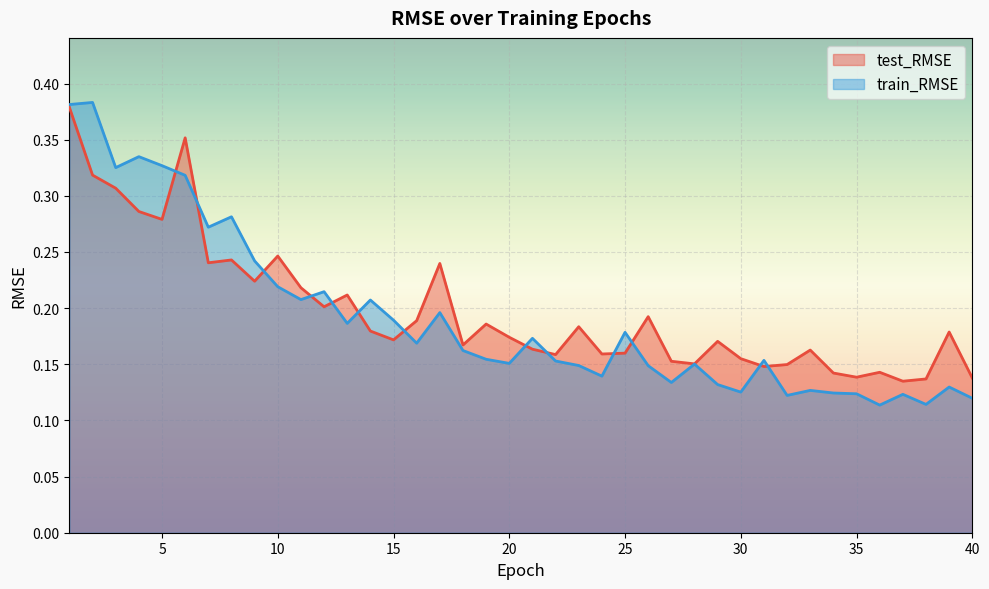

At which label does train_RMSE reach its minimum?

36